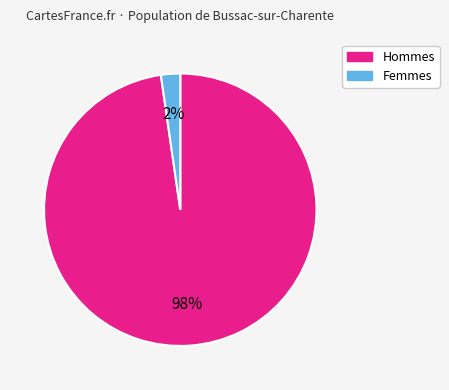

To the nearest percent, what is the average slice percentage?

50%